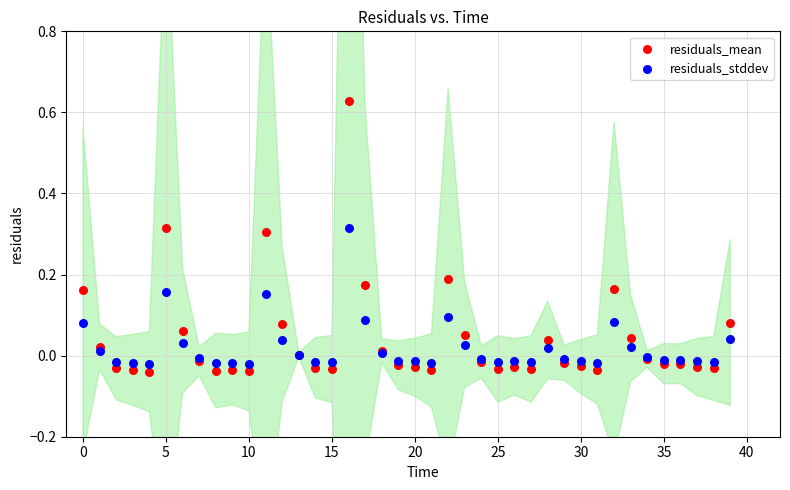

Which series has the widest spread of Y values?

residuals_mean